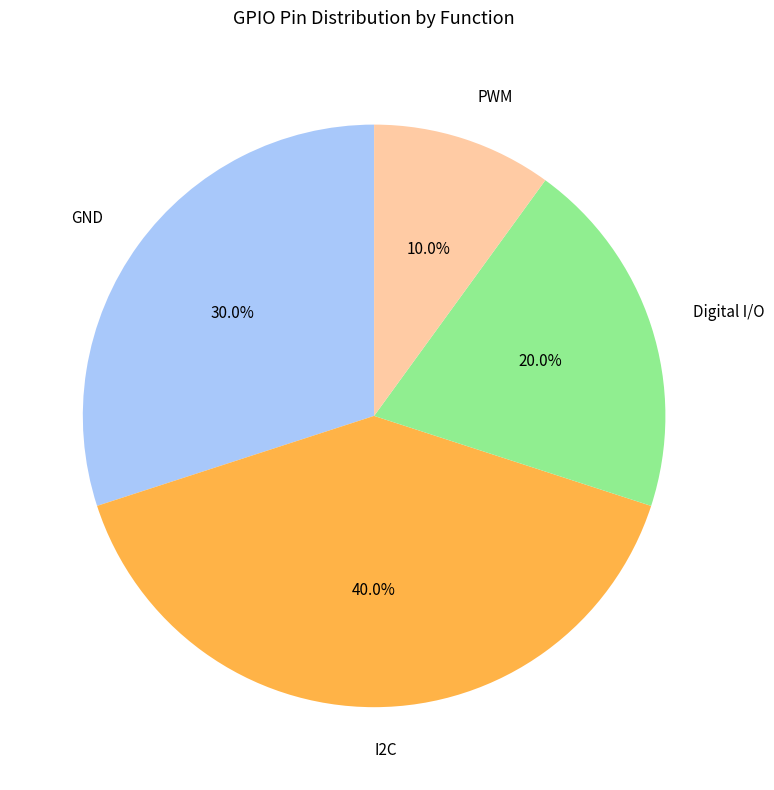

Which category has the smallest portion of the pie?

PWM